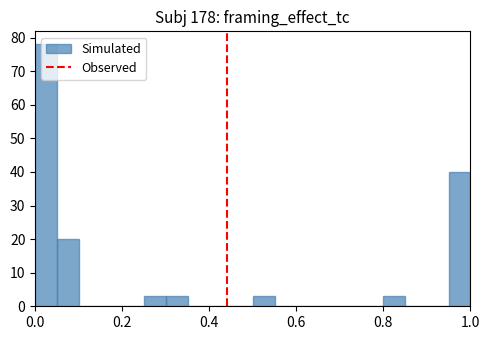

Read against the x-axis, roughly where is the centre of the tallest bar?

0.02